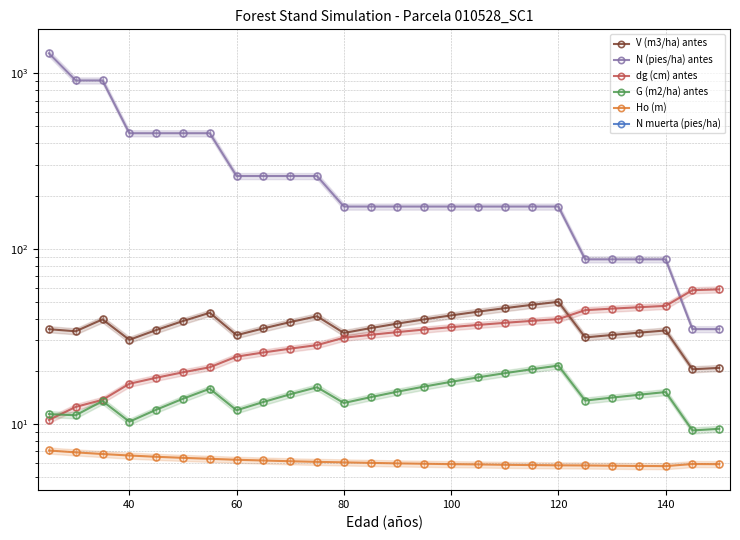

Is this an area chart (filled region under the line)?

No